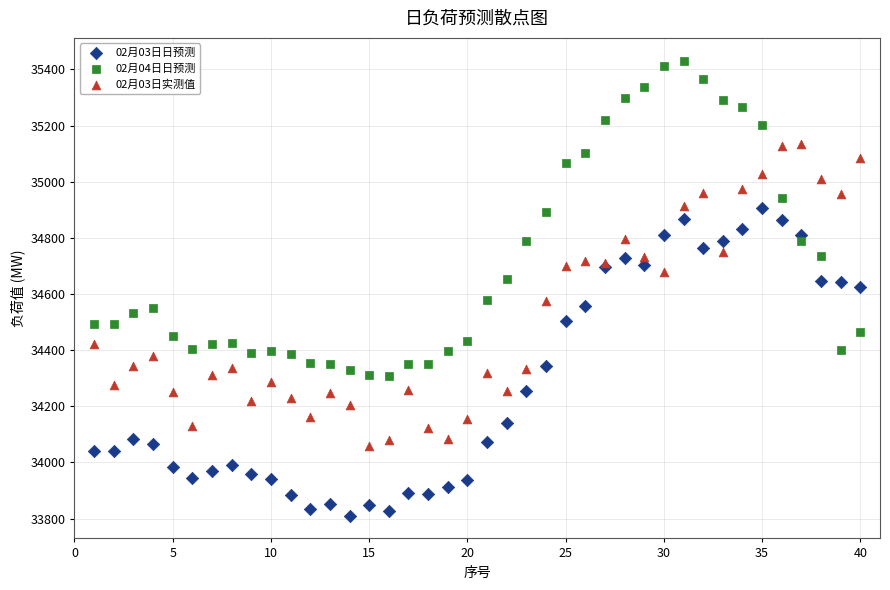

What are all the series names shown in the legend?

02月03日日预测, 02月04日日预测, 02月03日实测值